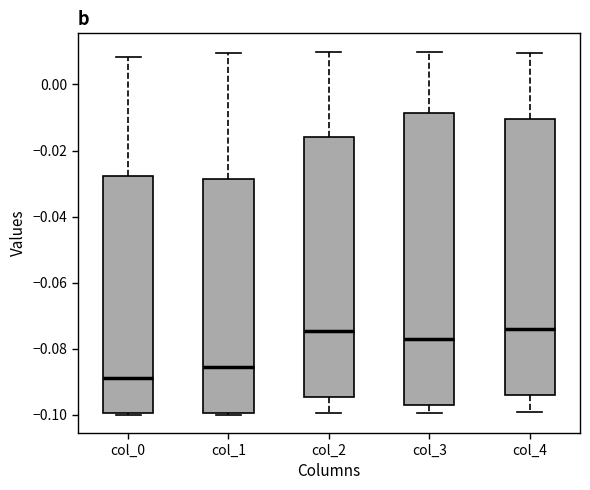

Comparing the boxes themselves (not the whiskers), which one is the tallest?

col_3